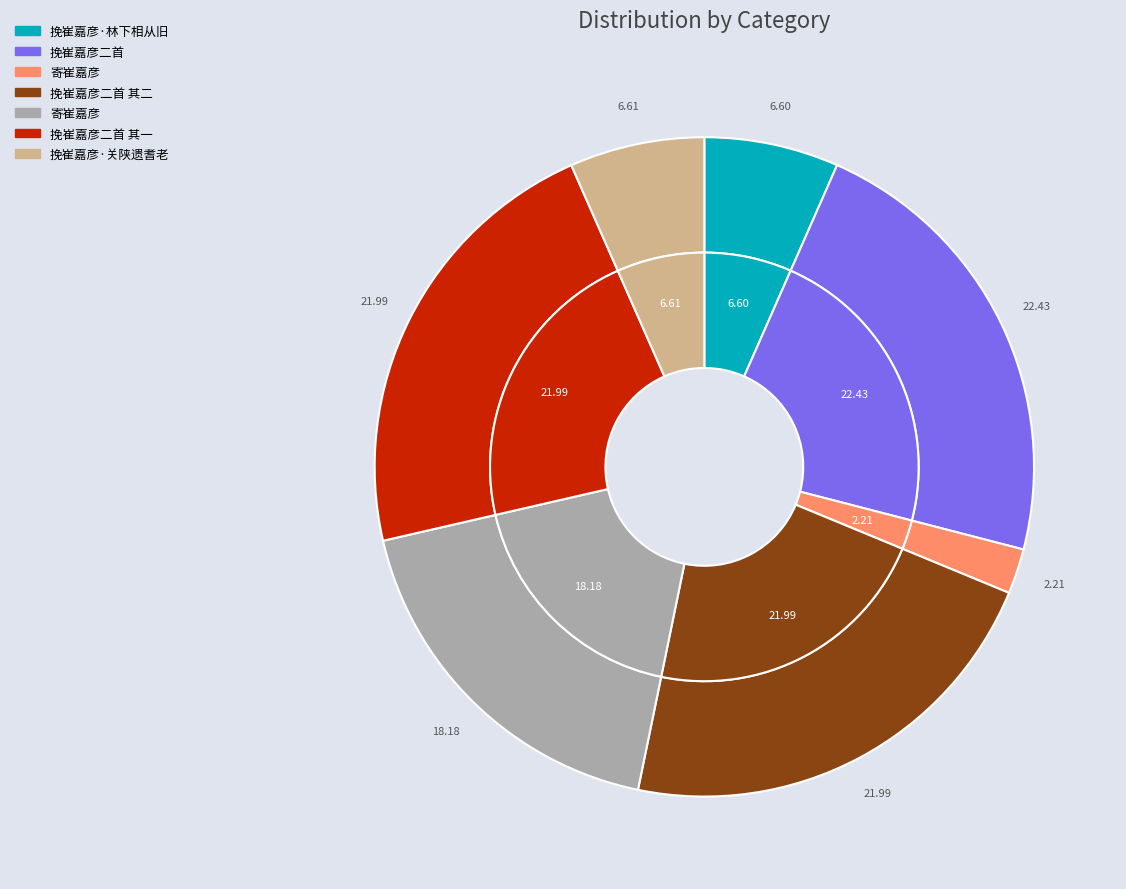

Approximately how many times larger is the value at 挽崔嘉彦二首 其二 compared to 寄崔嘉彦?

1.2